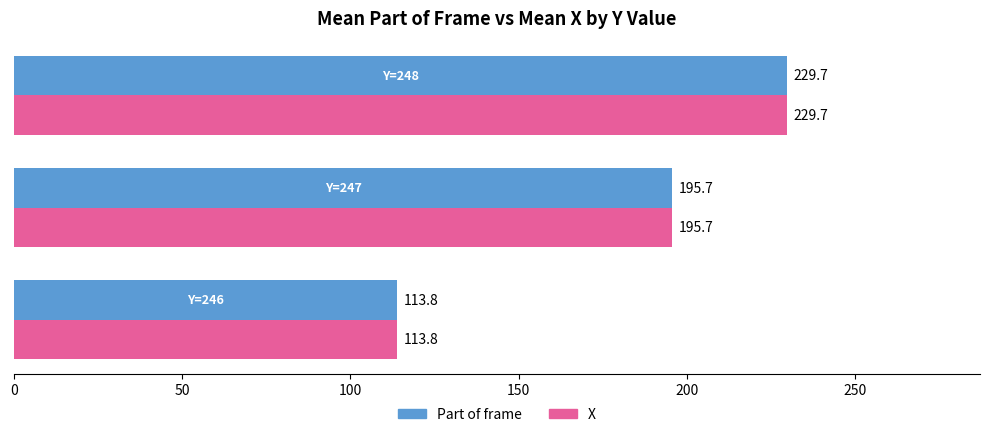

What is the sum of all Part of frame values?

539.2